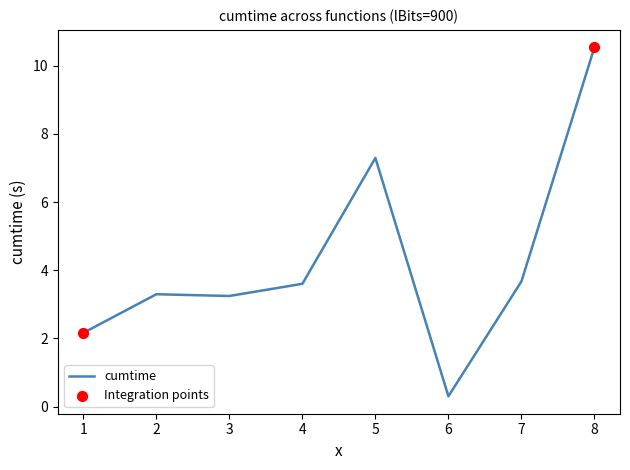

What is the change in value from 2 to 5?

+4.0